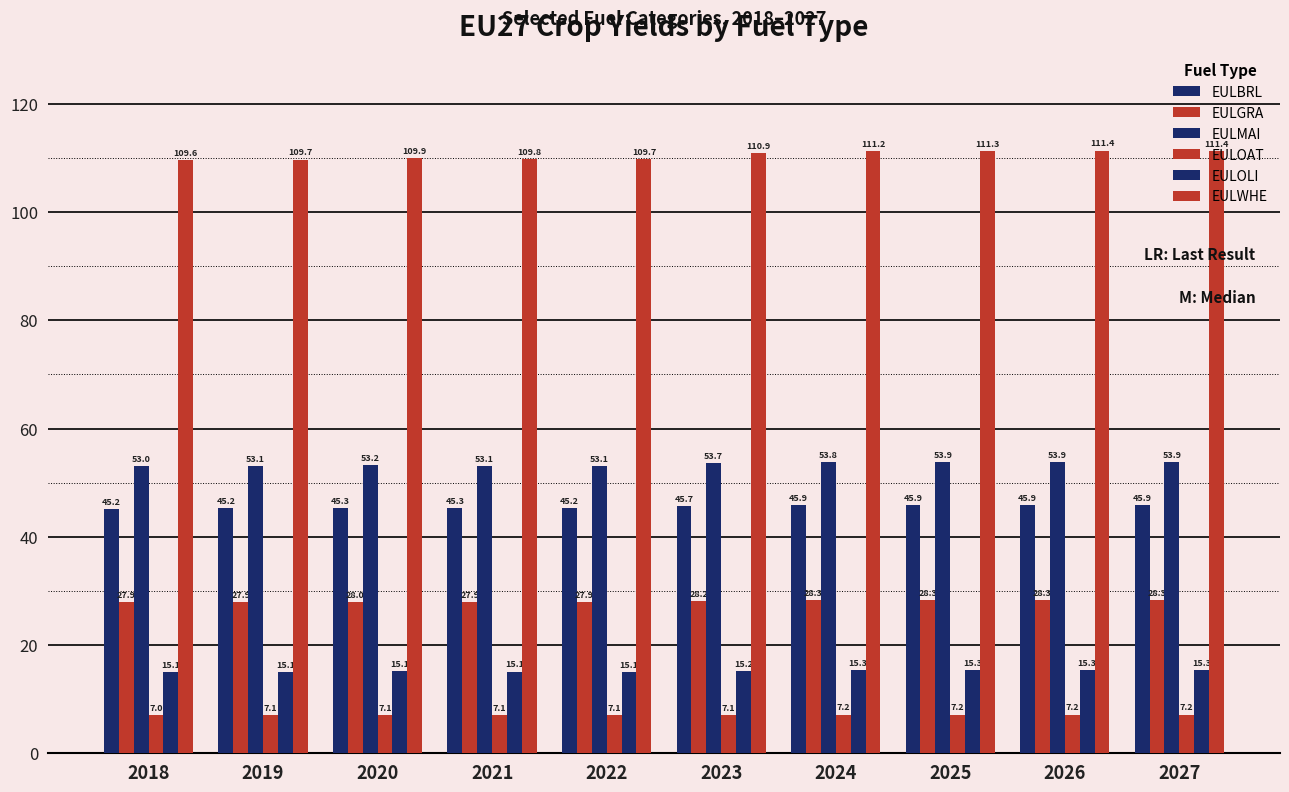

How many series are shown in this chart?

6